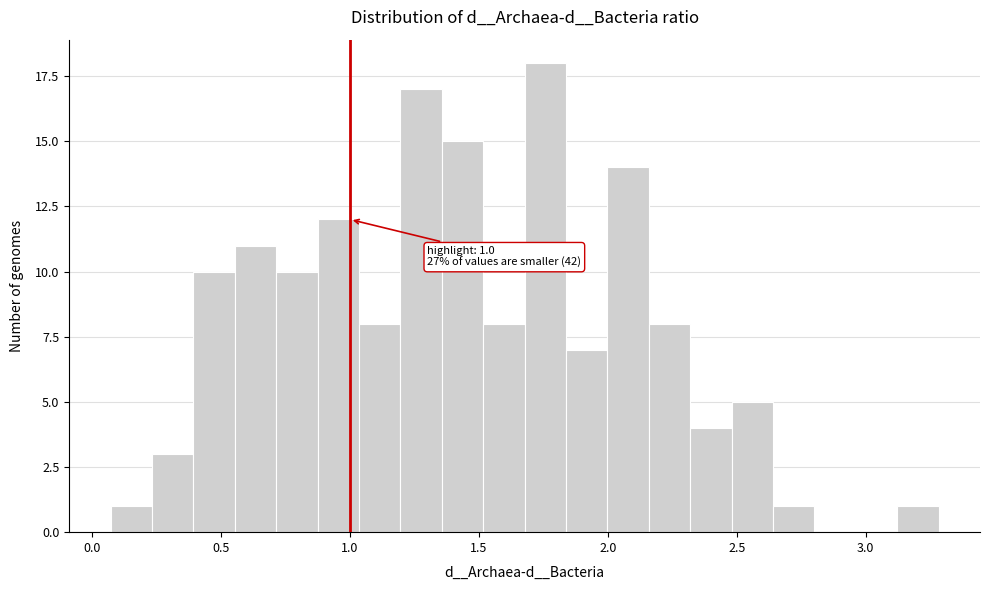

Around what value on the x-axis is the tallest bar? Give the approximate position of its centre, as read against the axis.

1.75